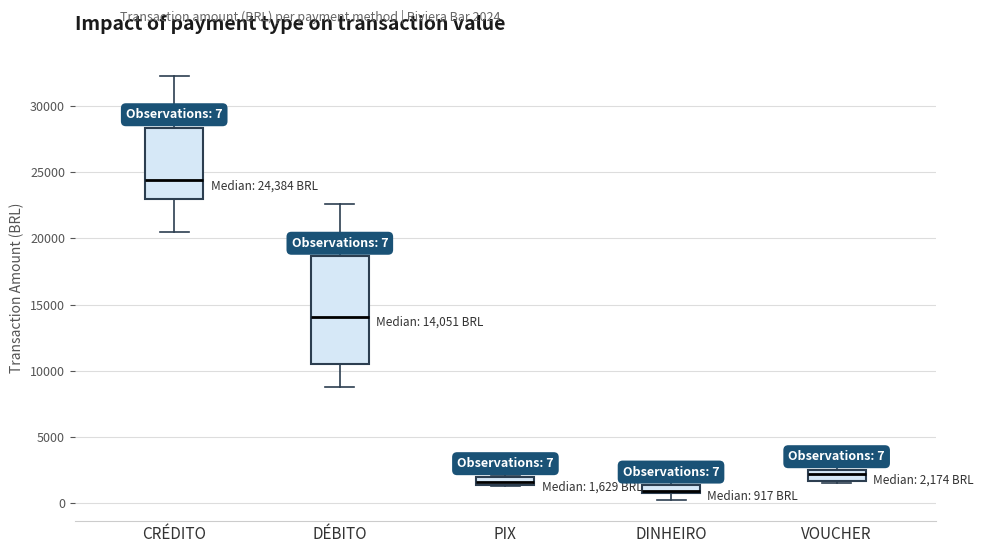

Which box is the tallest, from its lower edge to its upper edge?

DÉBITO